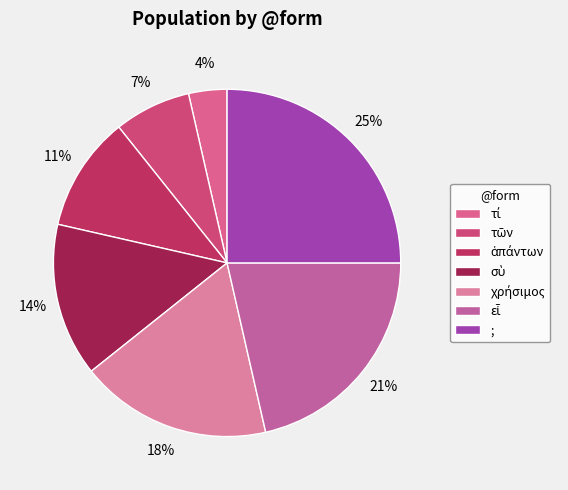

How many segments does this pie chart have?

7